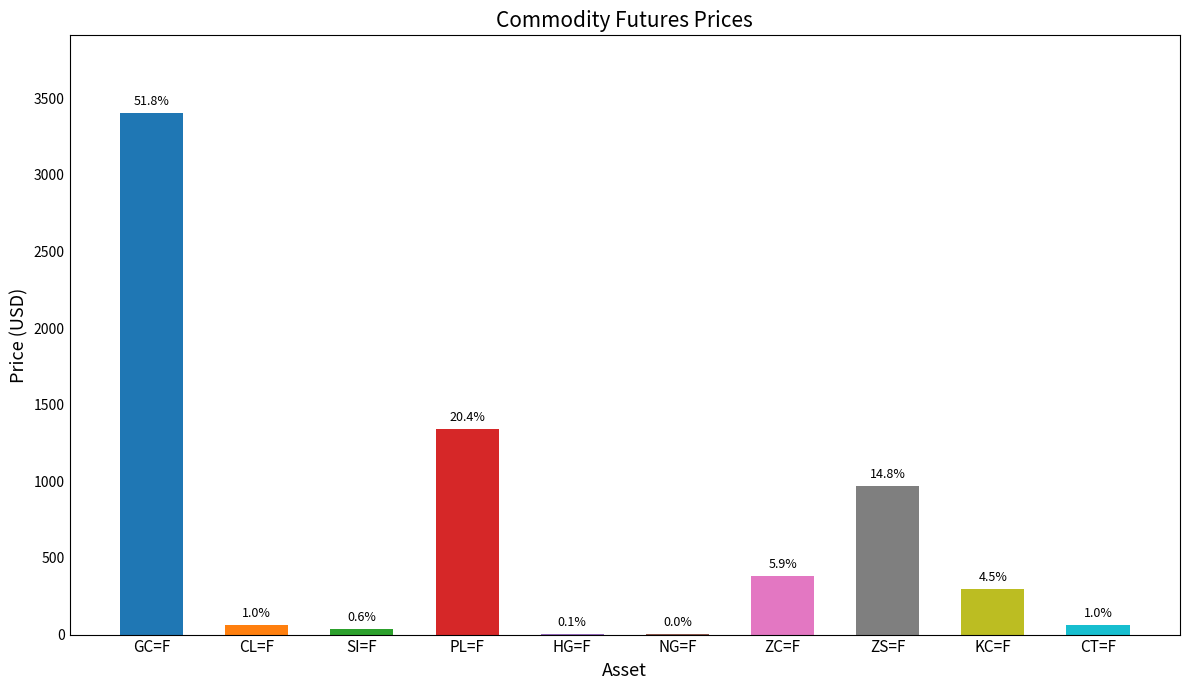

True or false: the data shows 213.7 at ZC=F.

False